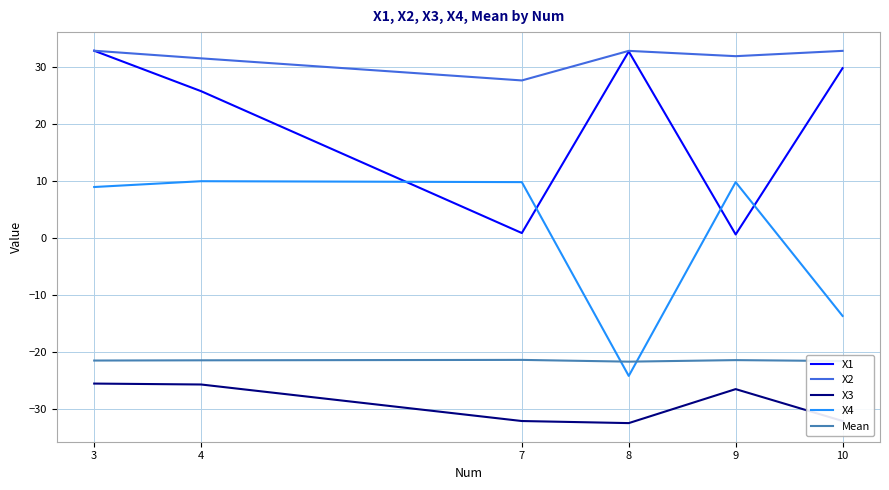

True or false: X1 and Mean cross at least once.

False